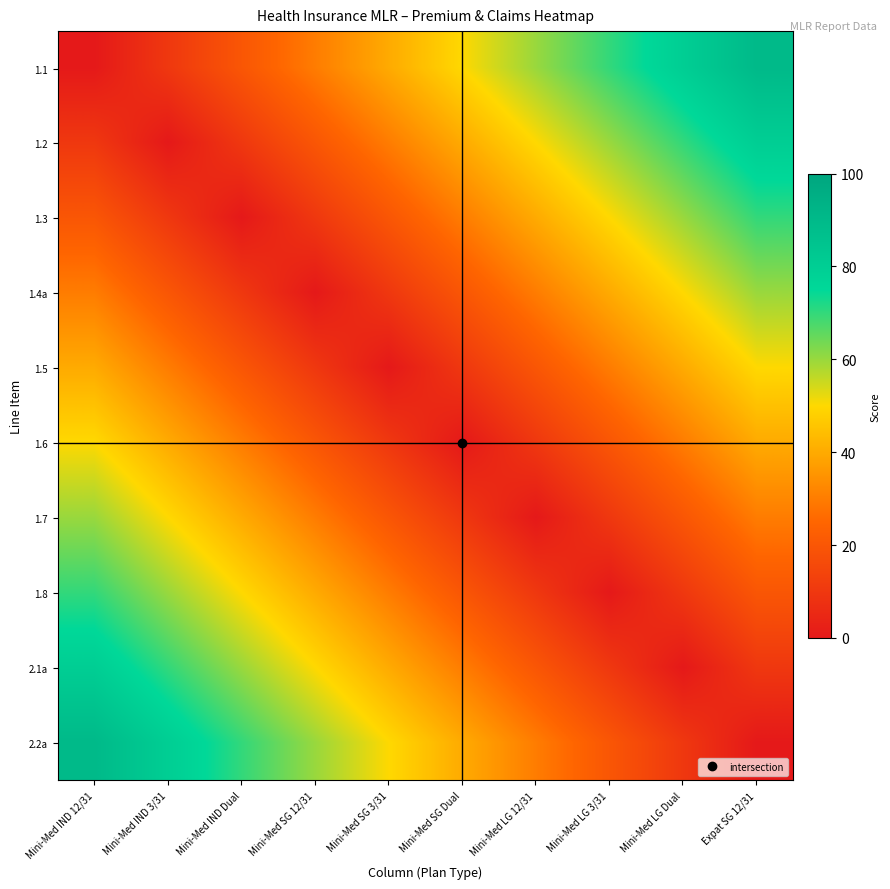

At which category is the sum across all series the highest?

Mini-Med IND 12/31